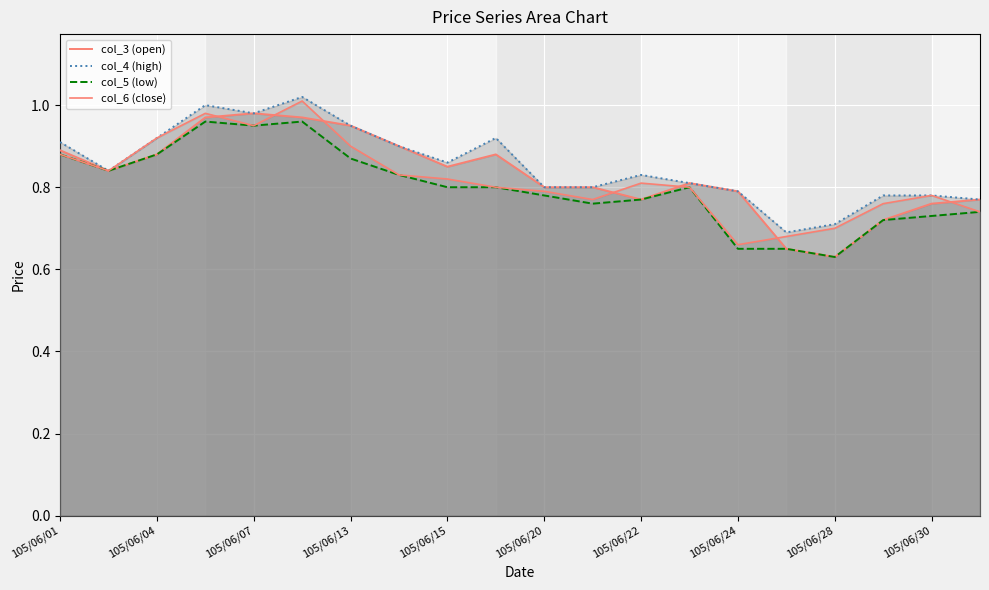

Reading right to left, transcribe all the data shown in this chart.

col_3 (open): 0.8	0.8	0.7	0.6	0.7	0.8	0.8	0.8	0.8	0.8	0.9	0.8	0.9	0.9	1.0	1.0	1.0	0.9	0.8	0.9
col_4 (high): 0.8	0.8	0.8	0.7	0.7	0.8	0.8	0.8	0.8	0.8	0.9	0.9	0.9	0.9	1.0	1.0	1.0	0.9	0.8	0.9
col_5 (low): 0.7	0.7	0.7	0.6	0.7	0.7	0.8	0.8	0.8	0.8	0.8	0.8	0.8	0.9	1.0	0.9	1.0	0.9	0.8	0.9
col_6 (close): 0.7	0.8	0.8	0.7	0.7	0.7	0.8	0.8	0.8	0.8	0.8	0.8	0.8	0.9	1.0	0.9	1.0	0.9	0.8	0.9